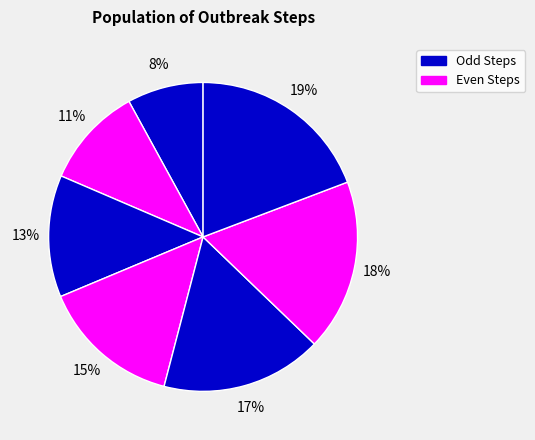

How many segments does this pie chart have?

7